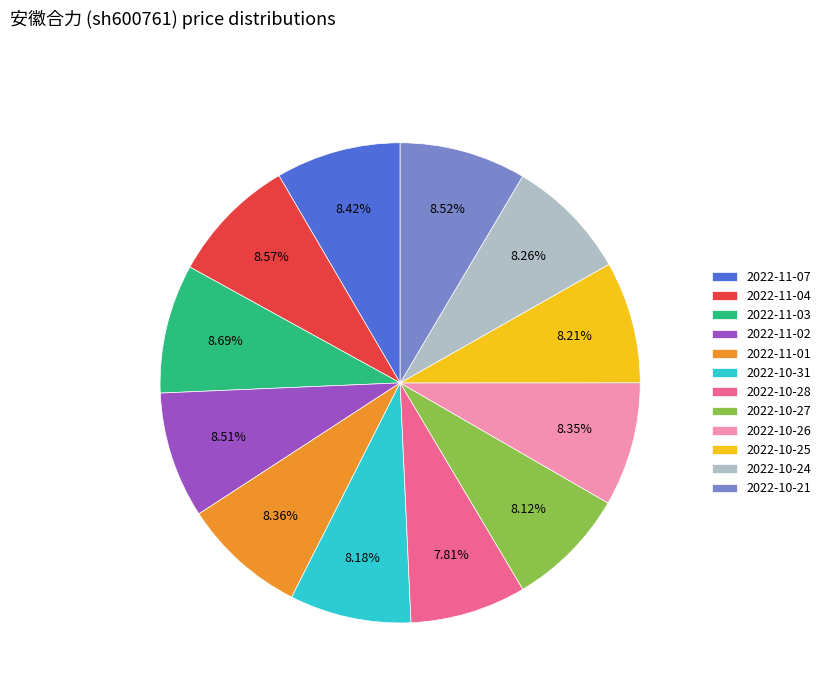

Approximately how many times larger is the value at 2022-10-24 compared to 2022-10-31?

1.0